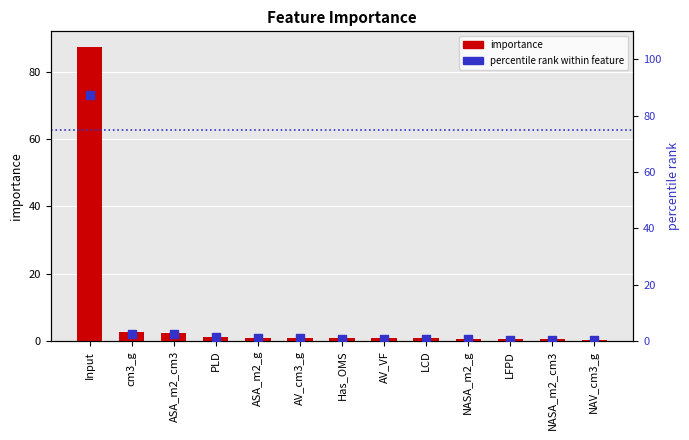

Which series has the largest total across all categories?

importance